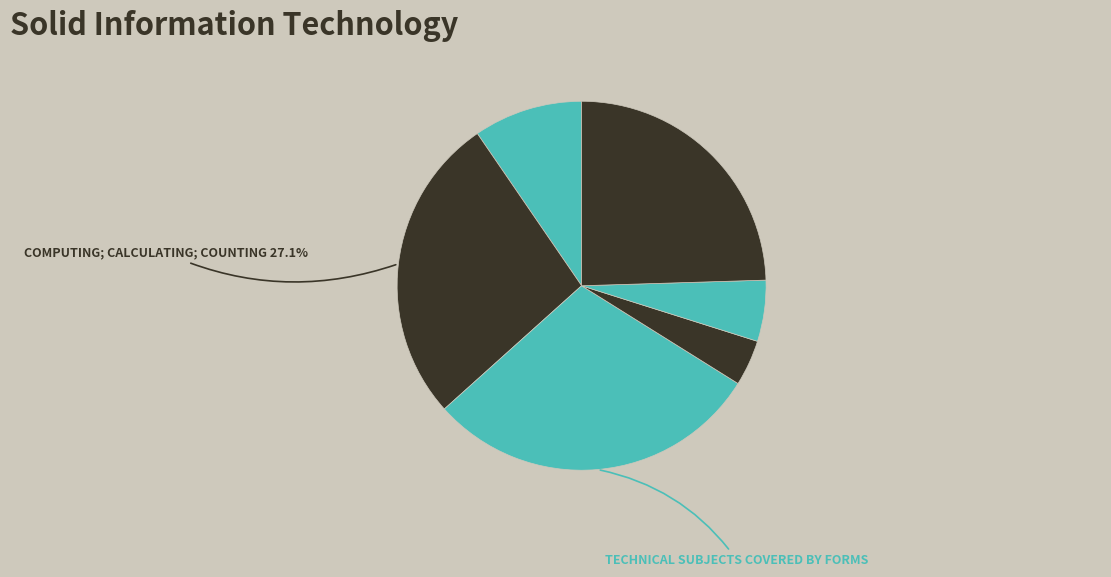

How many slices are in this pie chart?

6